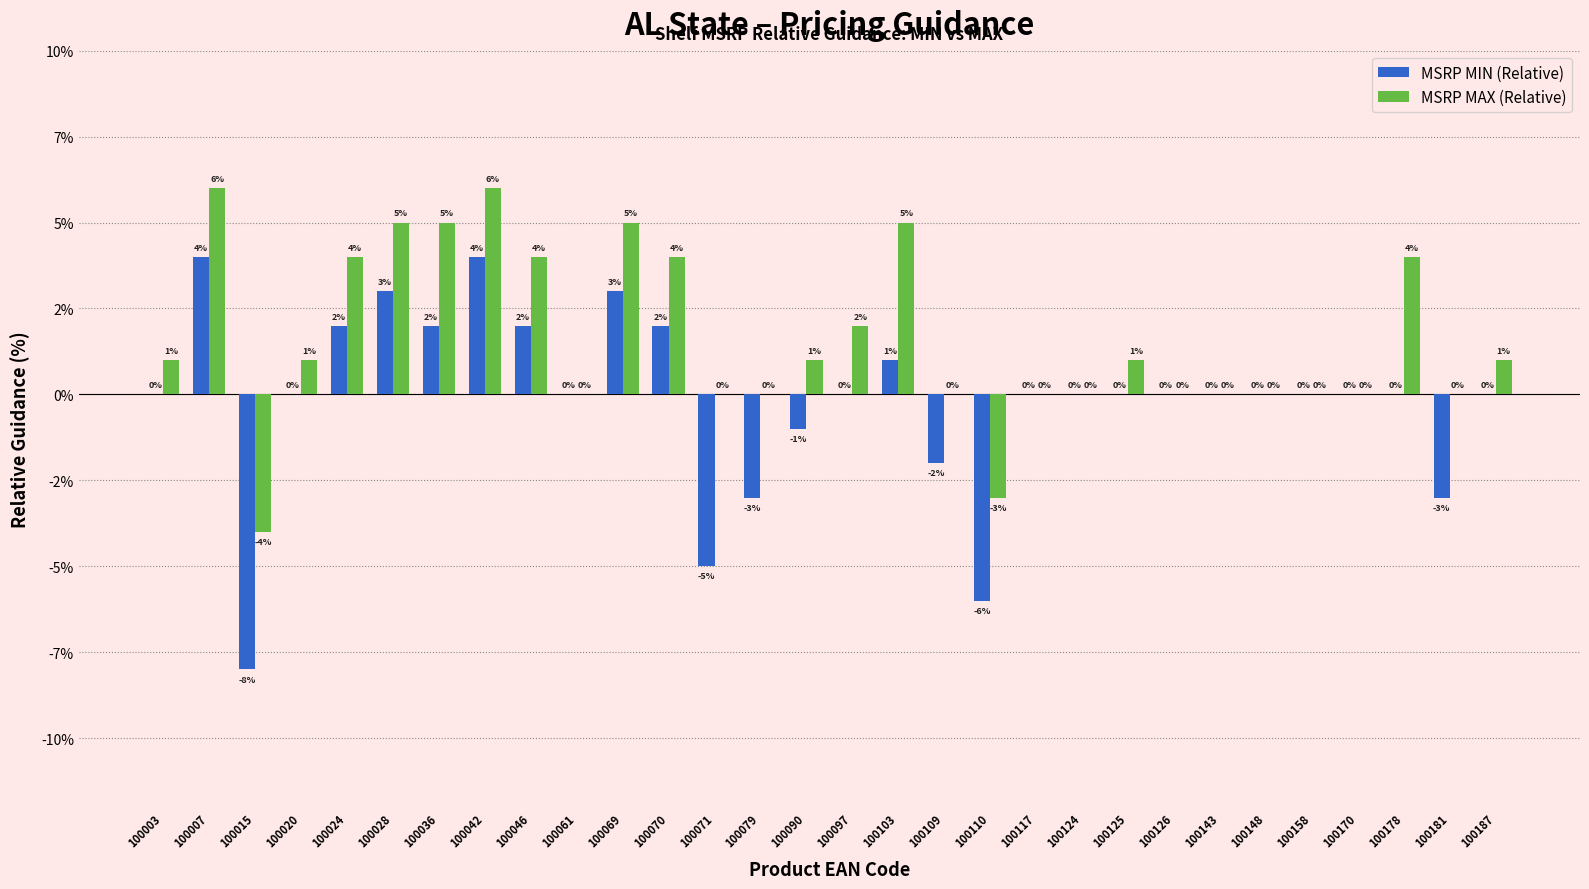

What is the total value across all series at 100071?

-5